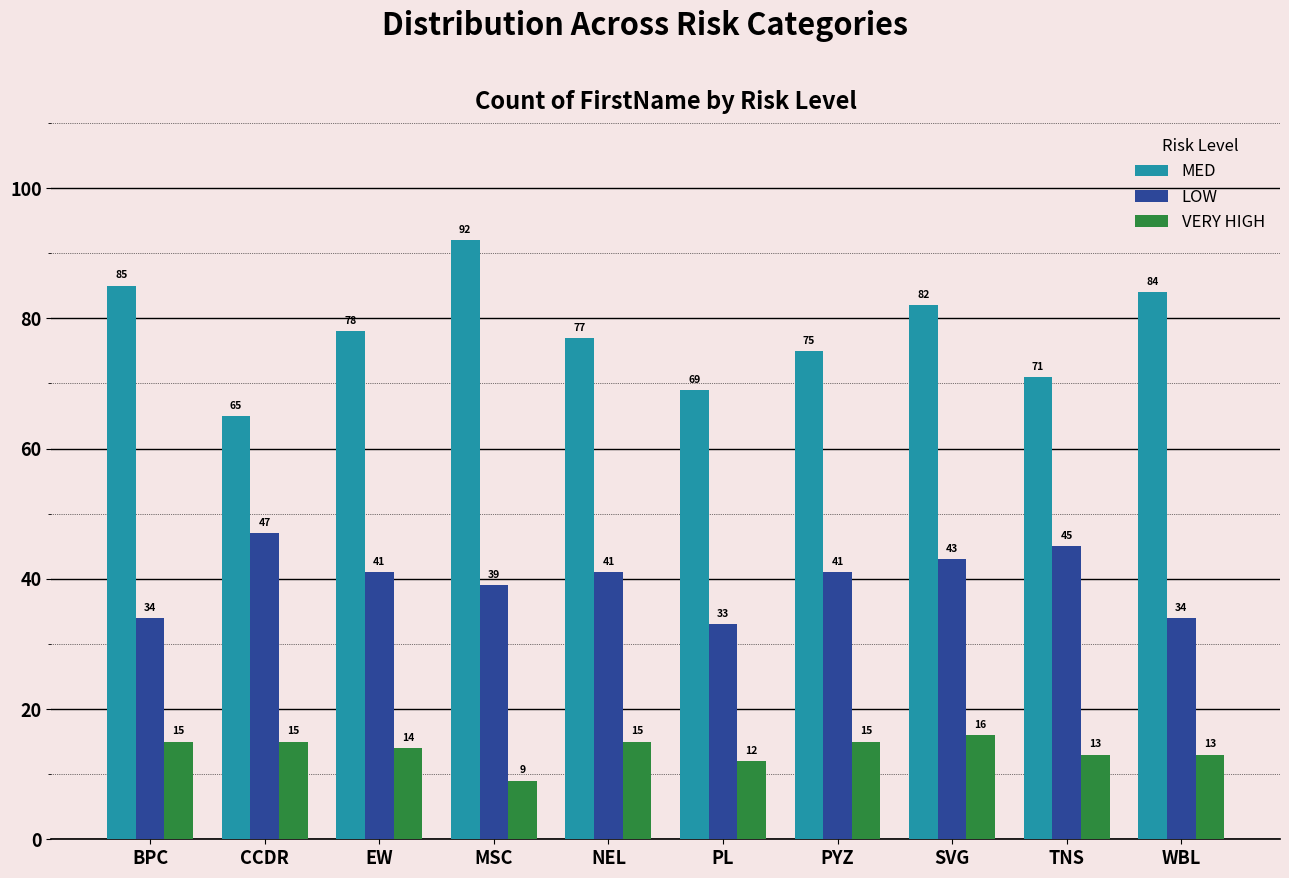

What is the difference between the highest and lowest values at NEL?

62